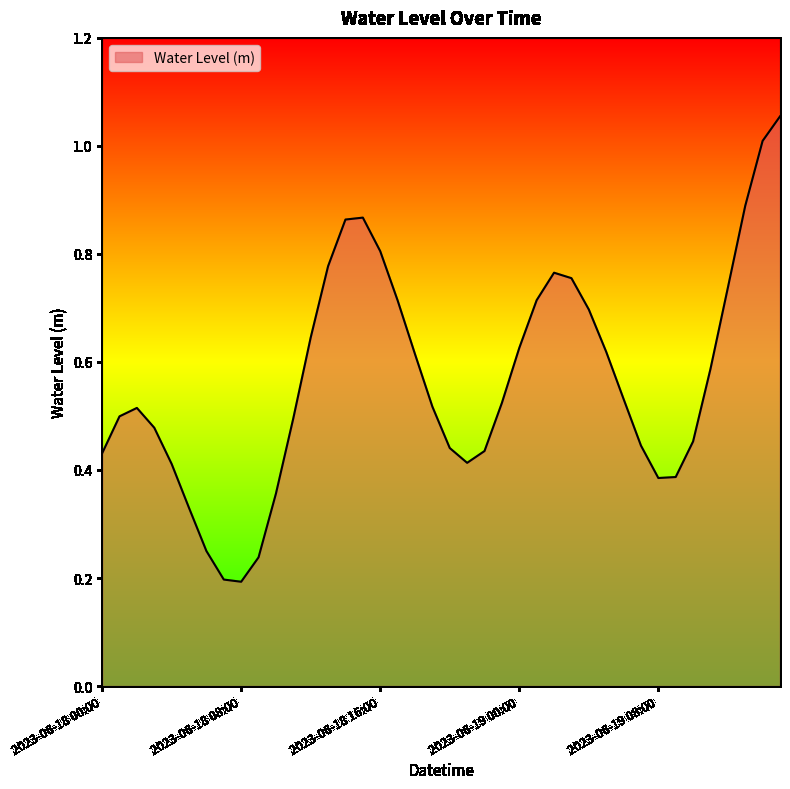

What is the maximum value shown in the chart?

1.1